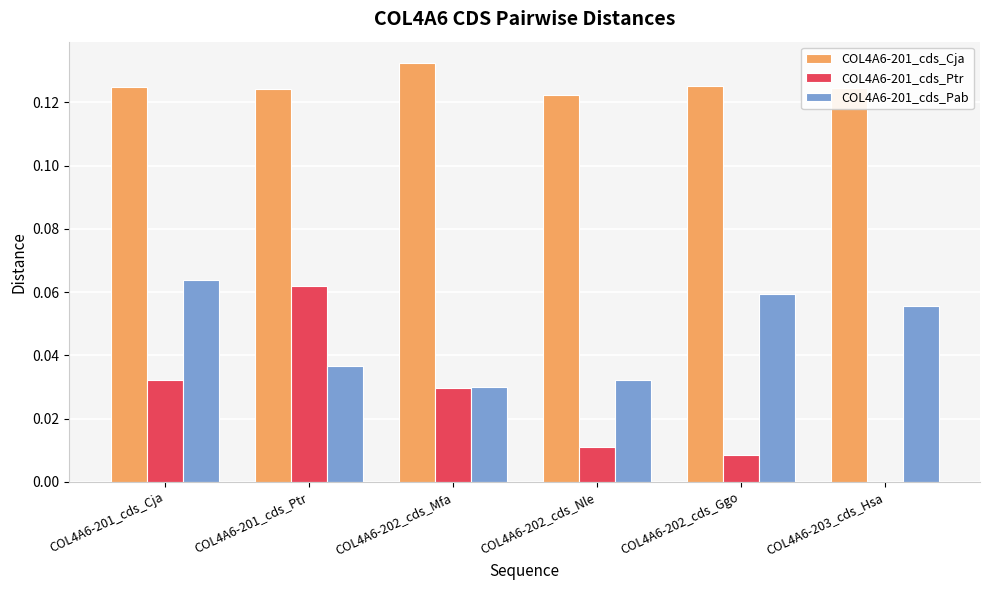

The value of COL4A6-201_cds_Cja at COL4A6-201_cds_Cja is 0.2. True or false?

False